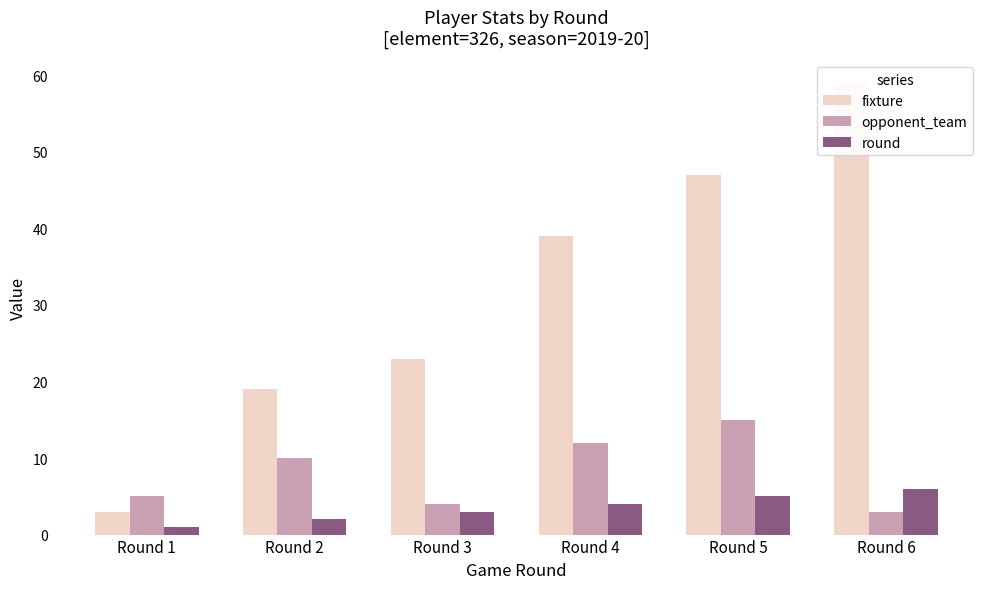

Count the number of categories in the chart.

6